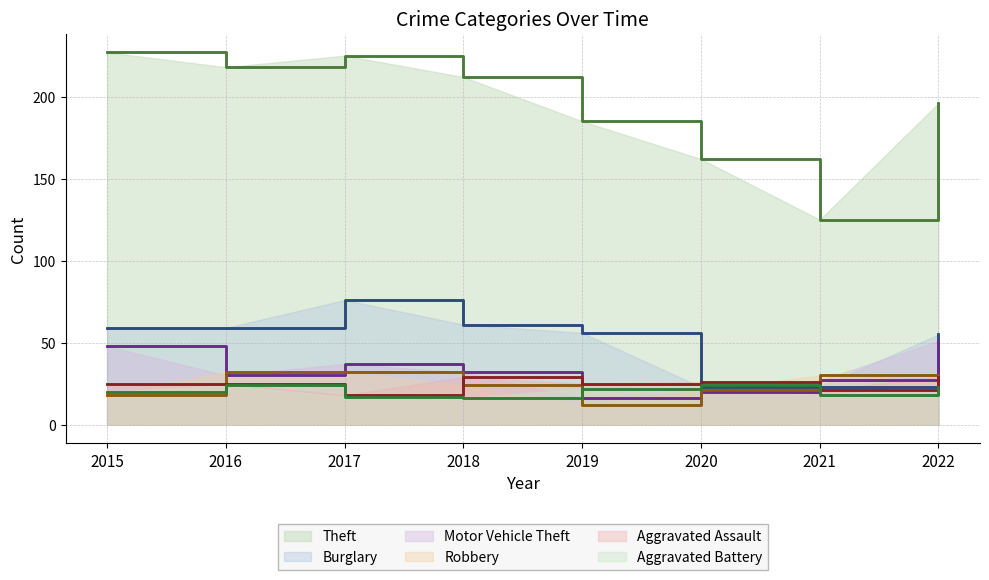

How many interior local peaks does the Burglary series have?

1